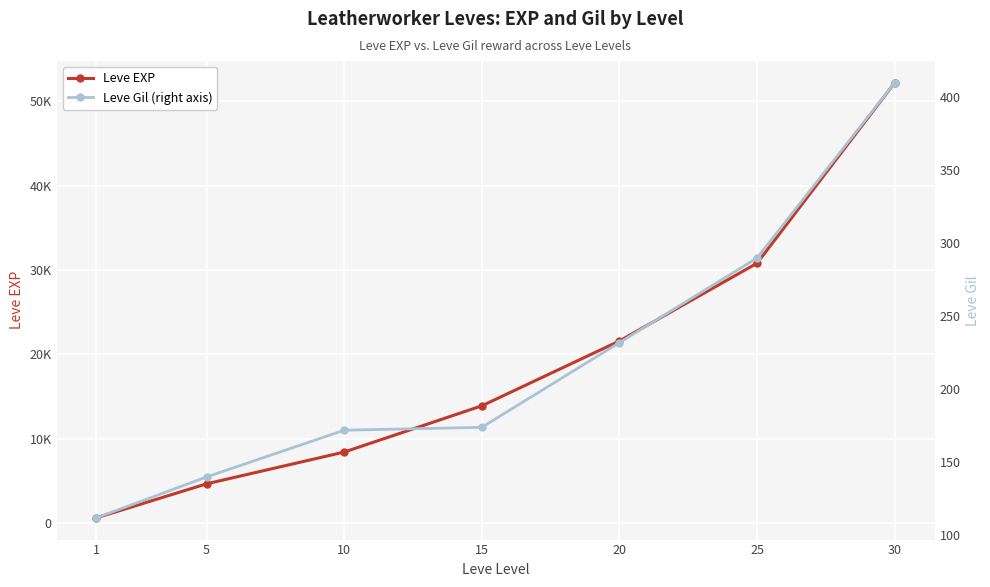

Which category has the lowest value across all series?

1